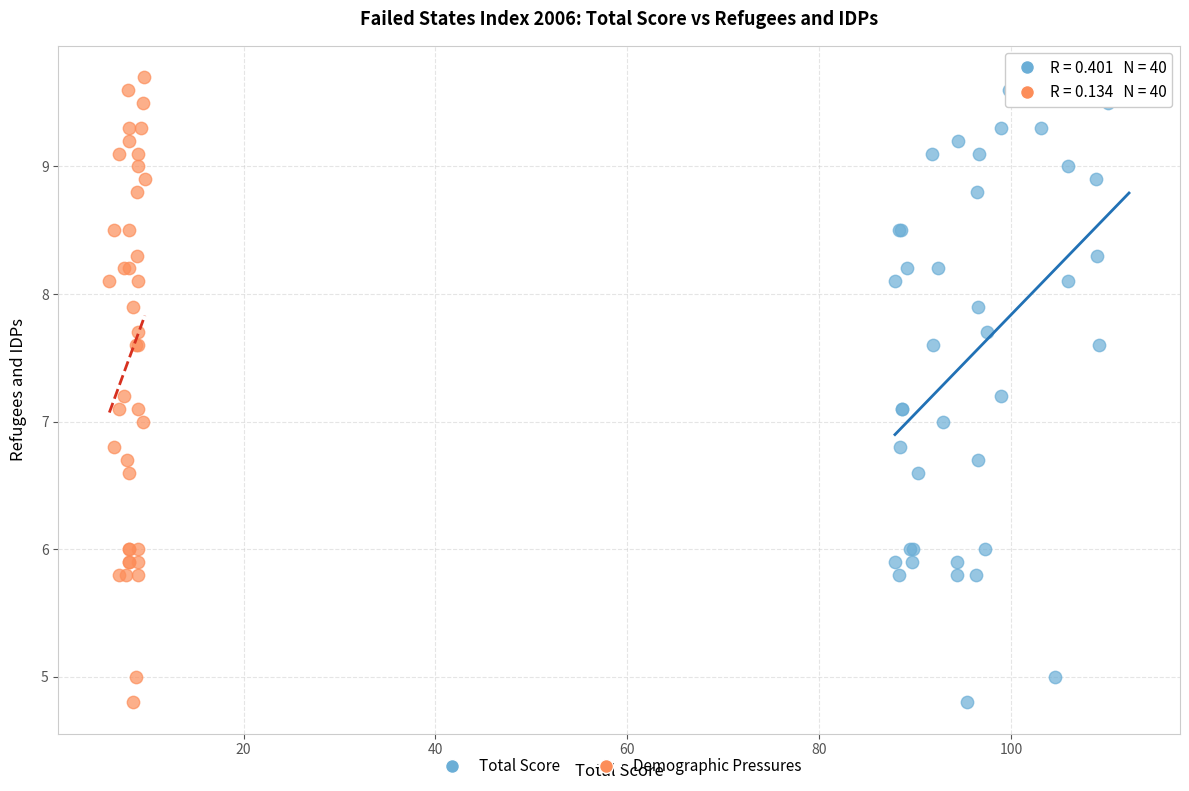

What are all the series names shown in the legend?

Total Score, Demographic Pressures